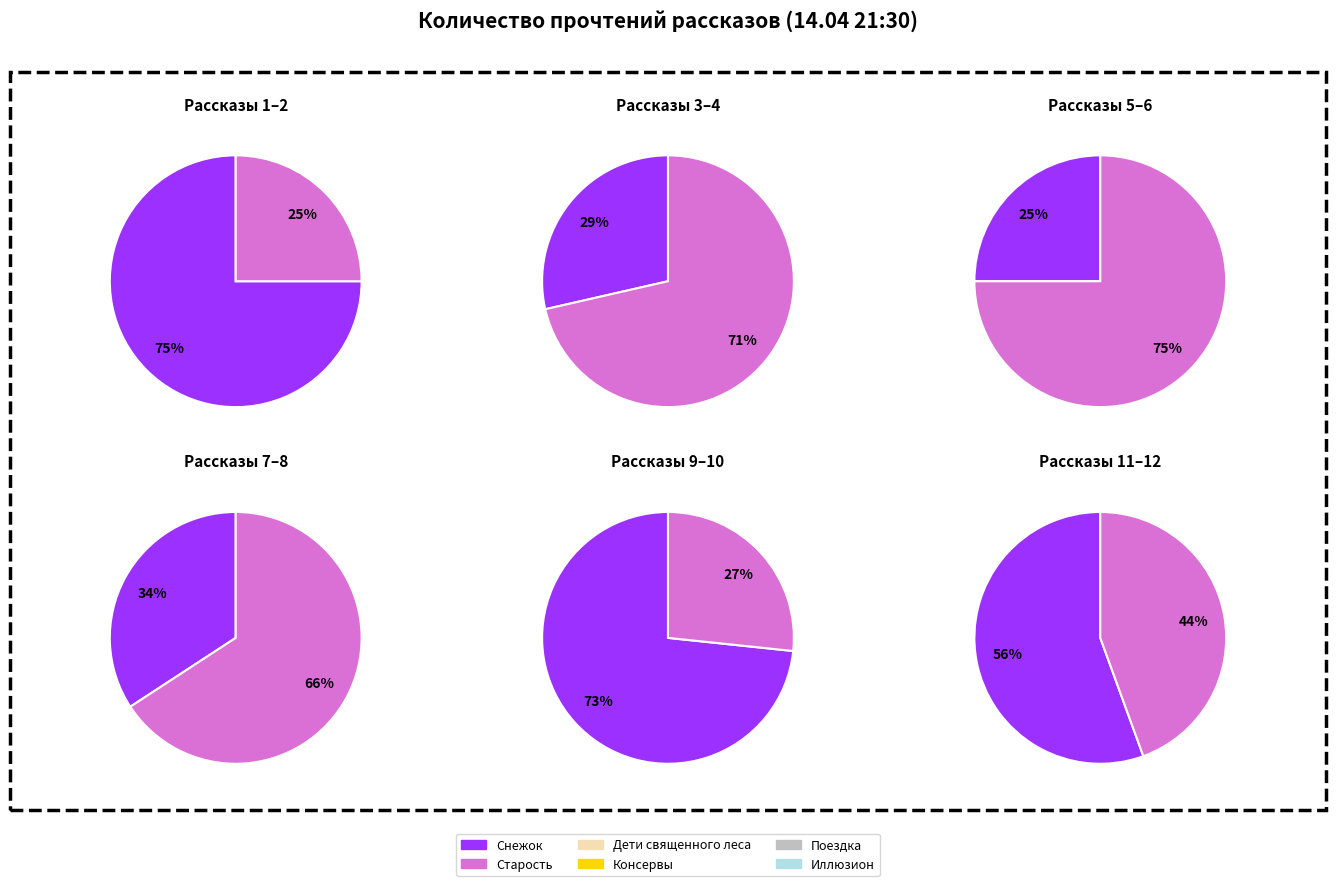

Does Дети священного леса account for over 50% of the chart?

No